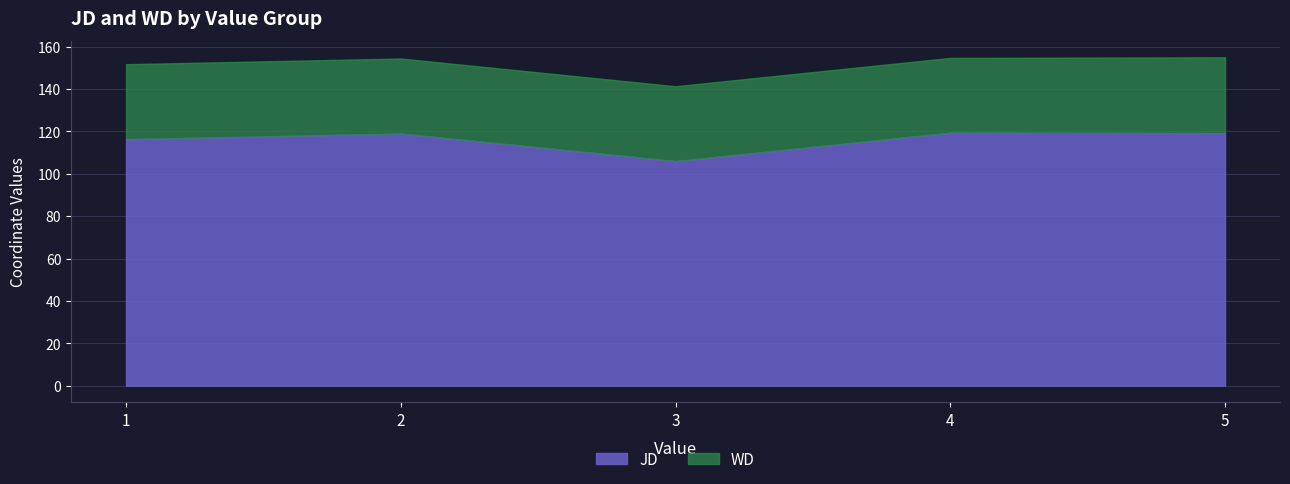

List the labels in order of JD value, largest first.

4, 5, 2, 1, 3